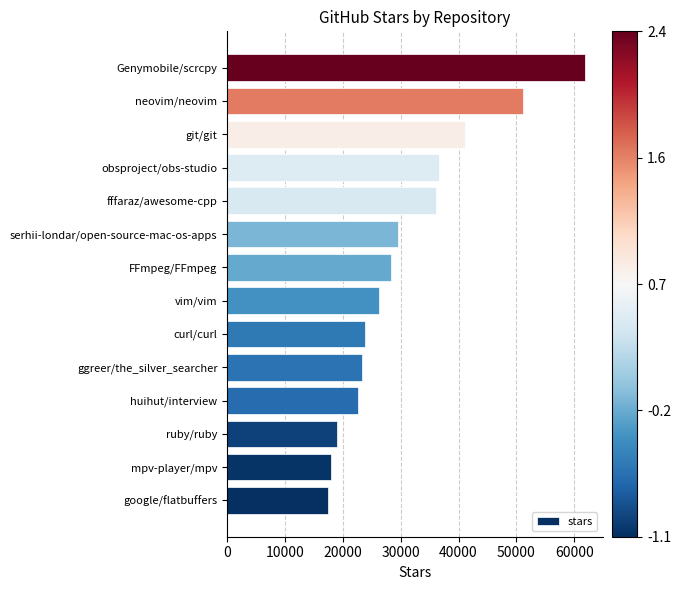

At which label is the value closest to 39700?

git/git